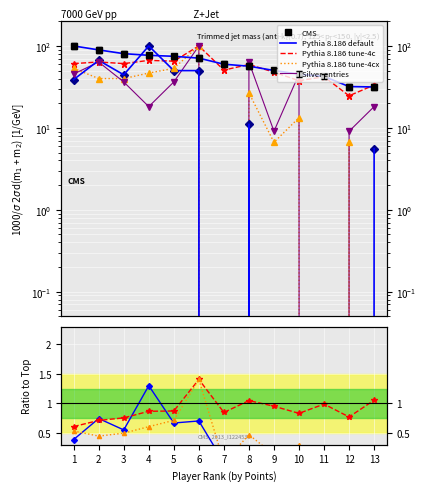

How many data points does each series have?

13